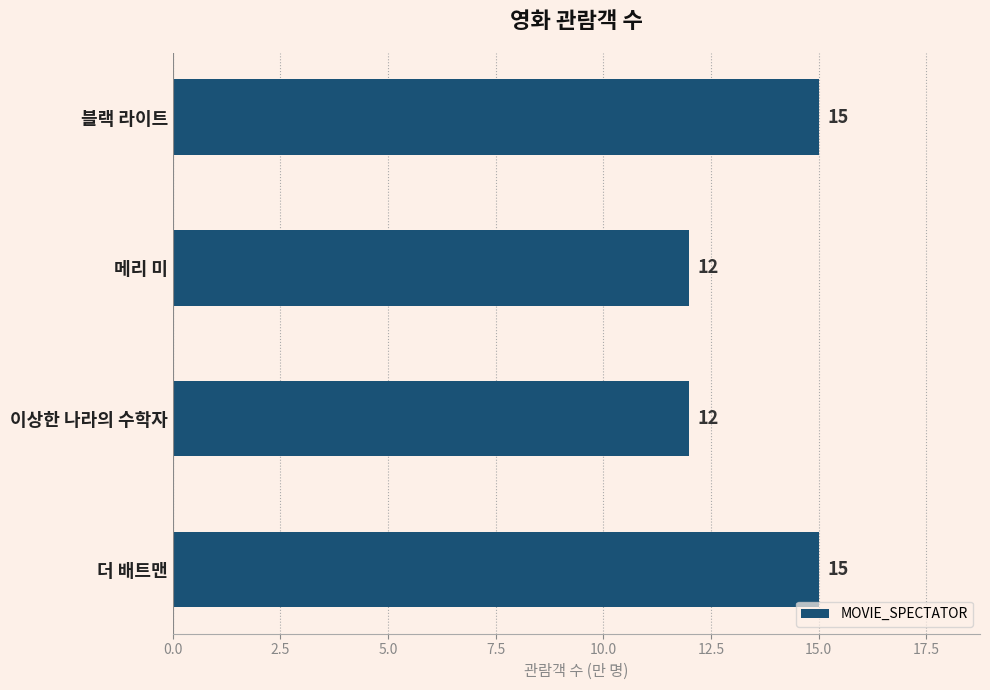

What is the difference between the maximum and minimum values?

3